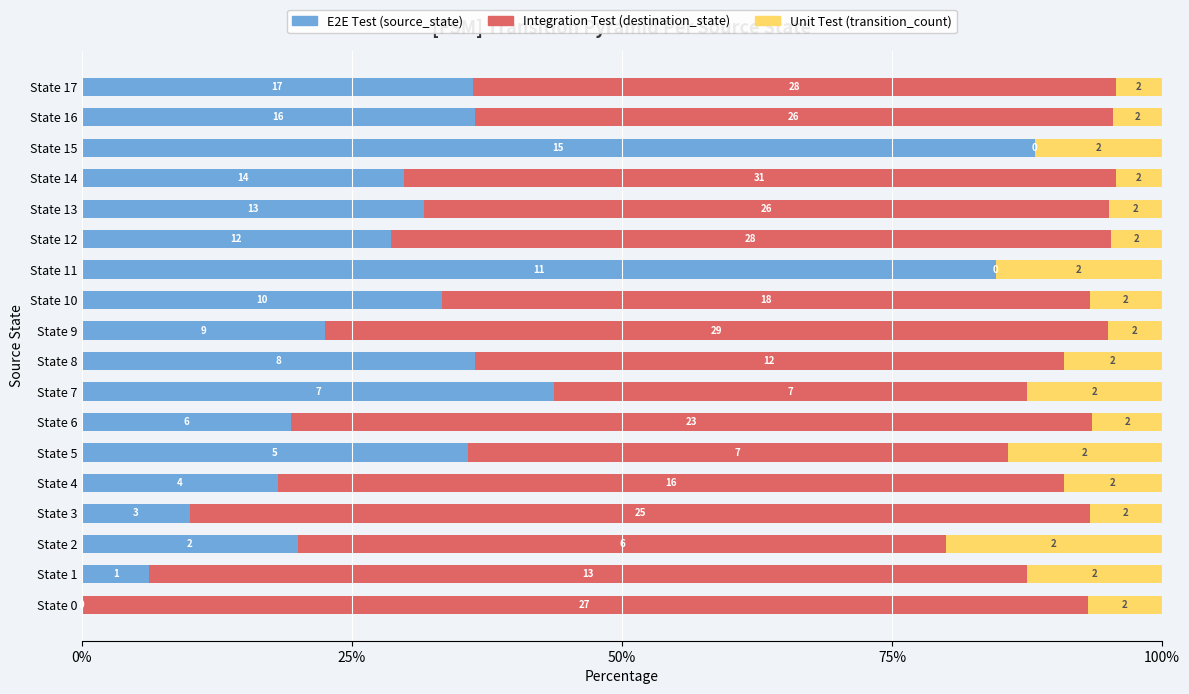

How many bars are there in each group?

3